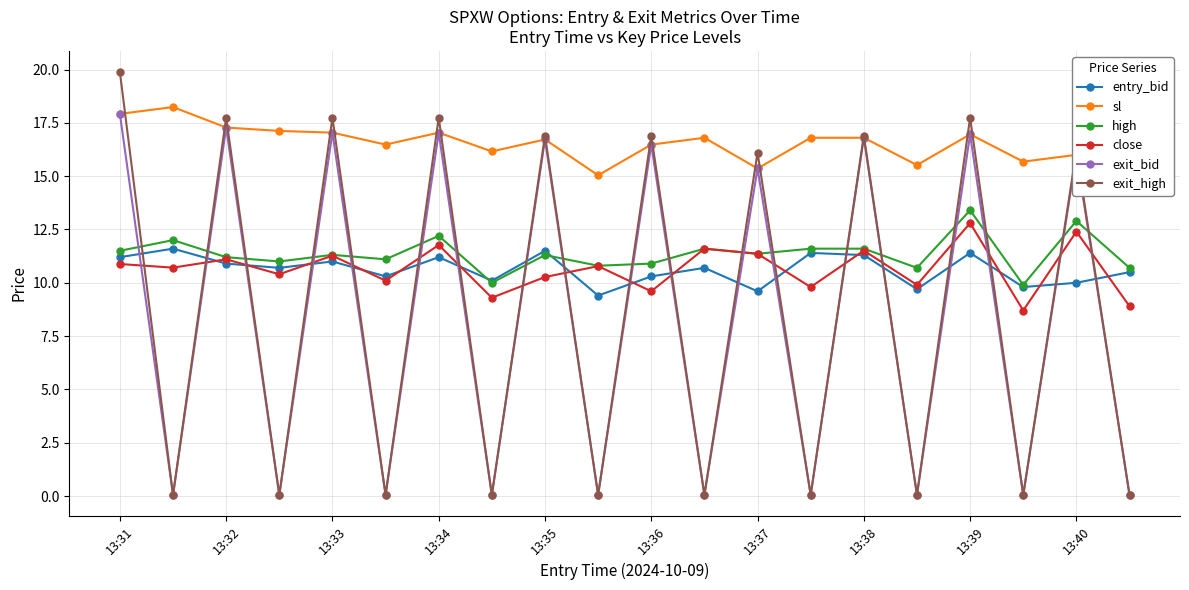

Which series has the widest spread of values?

exit_high